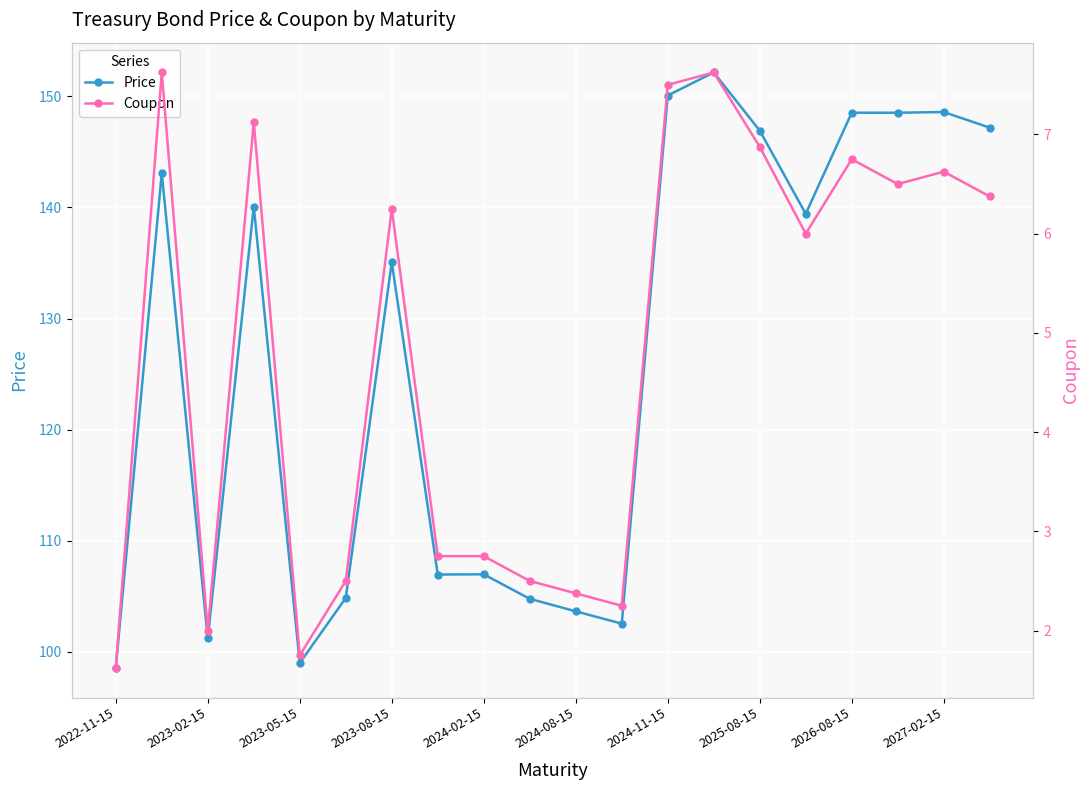

True or false: Price has a value of 148.6 at 2027-02-15.

True